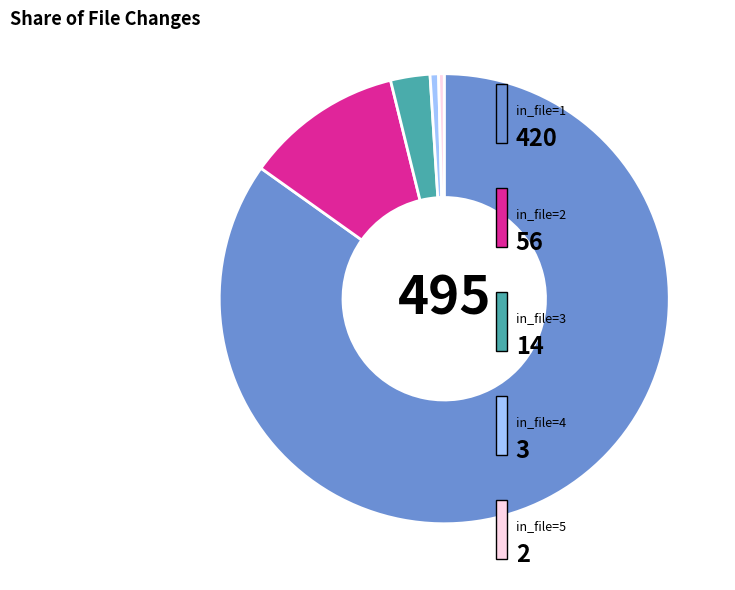

Does any single category account for the majority?

Yes